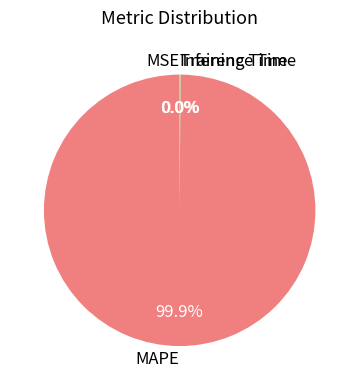

What is the largest slice in the pie chart?

MAPE